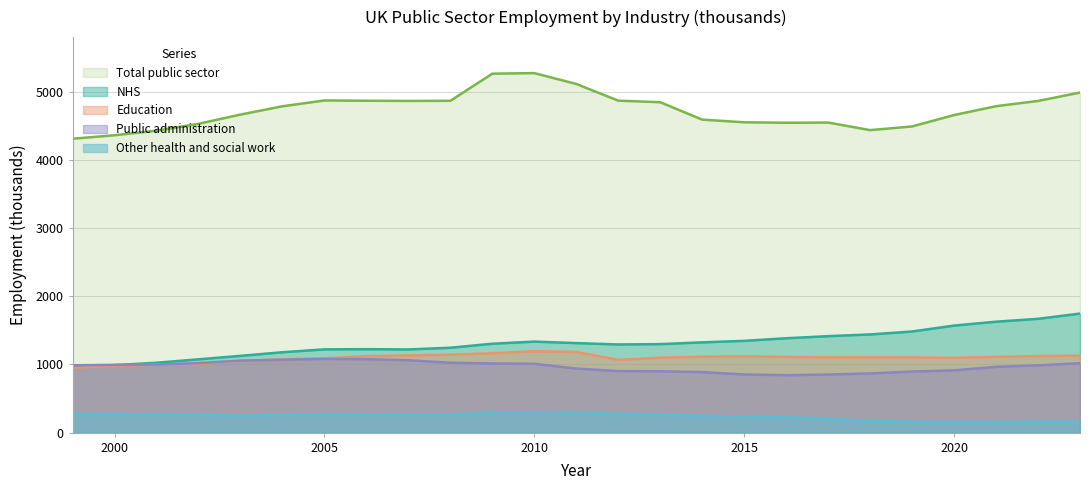

How many lines are shown in the chart?

5